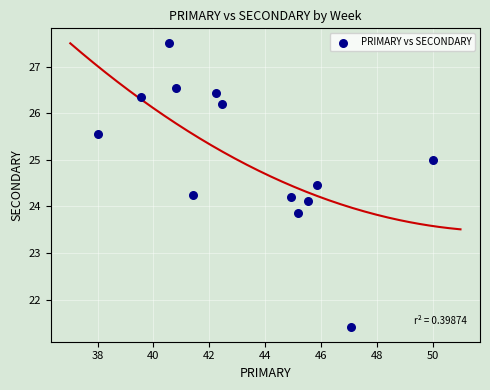

What is the range of X values (max minus min)?

12.0